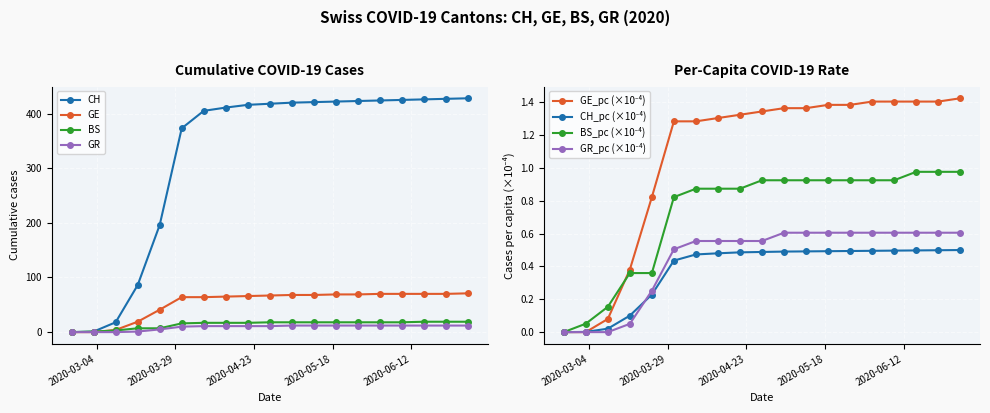

What is the maximum value for GE?

71